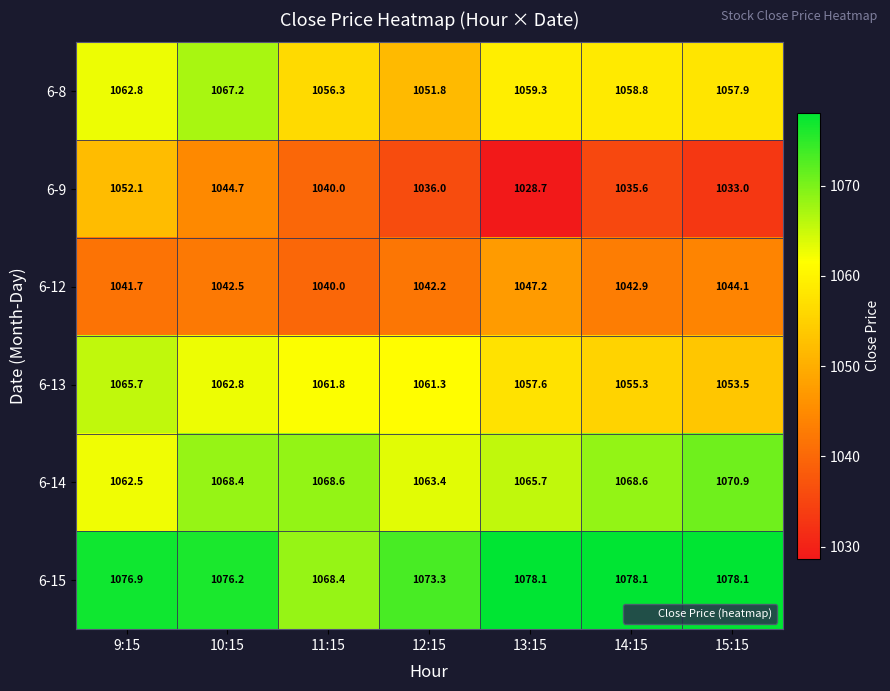

Read the 6-12 value at 15:15.

1044.1